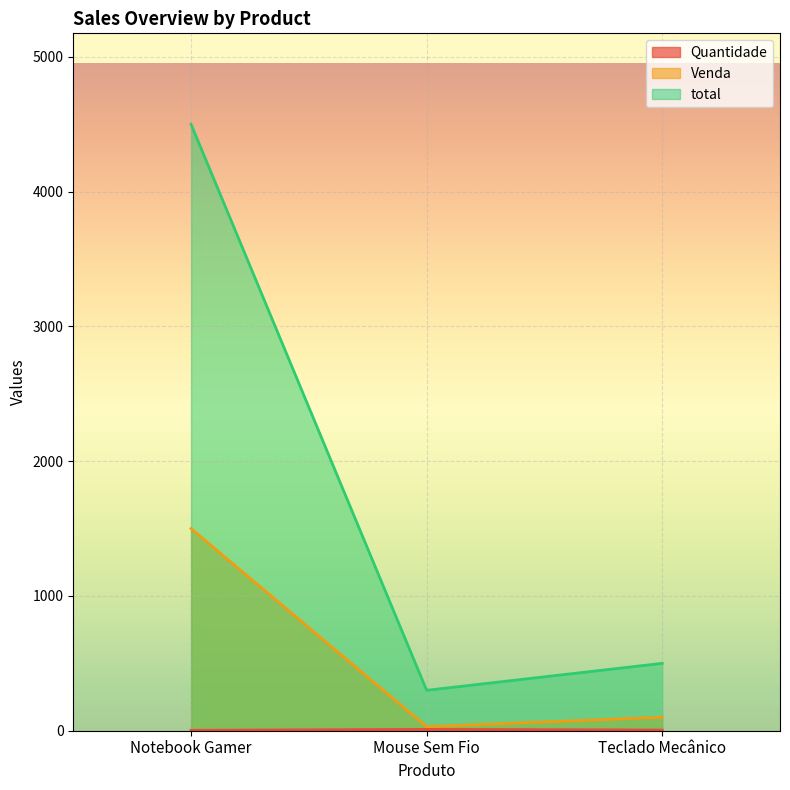

What is the sum of all Venda values?

1630